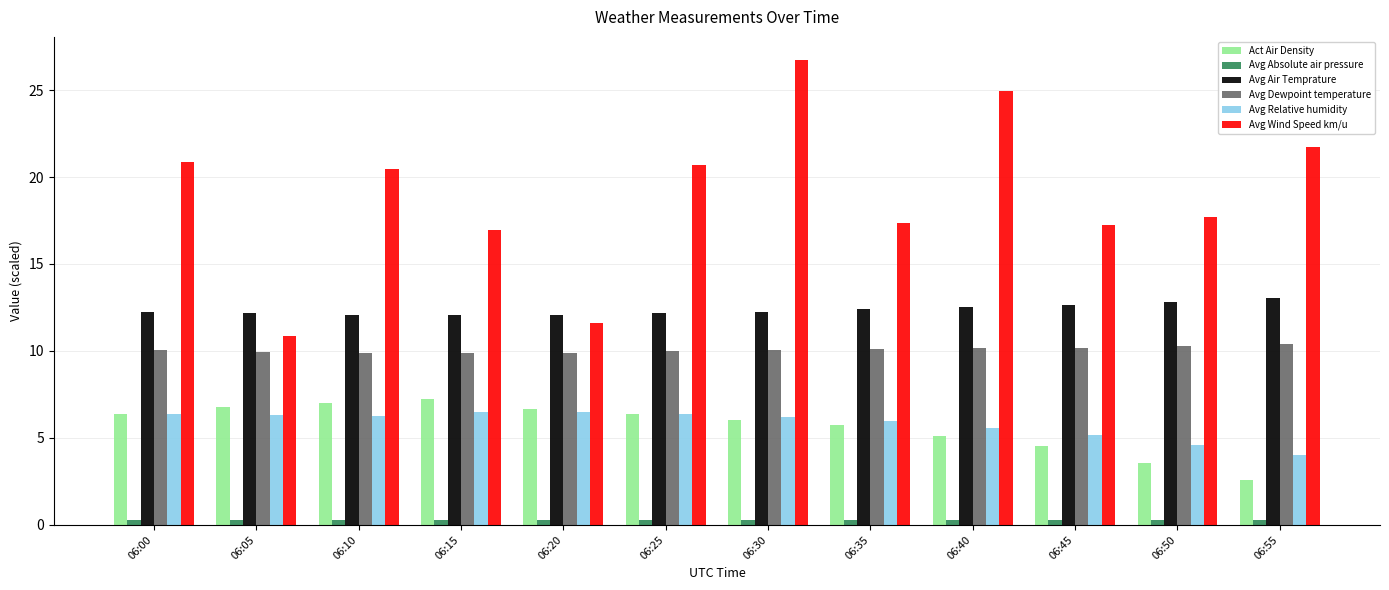

What is the difference between the maximum and minimum values in the Avg Air Temprature series?

1.0